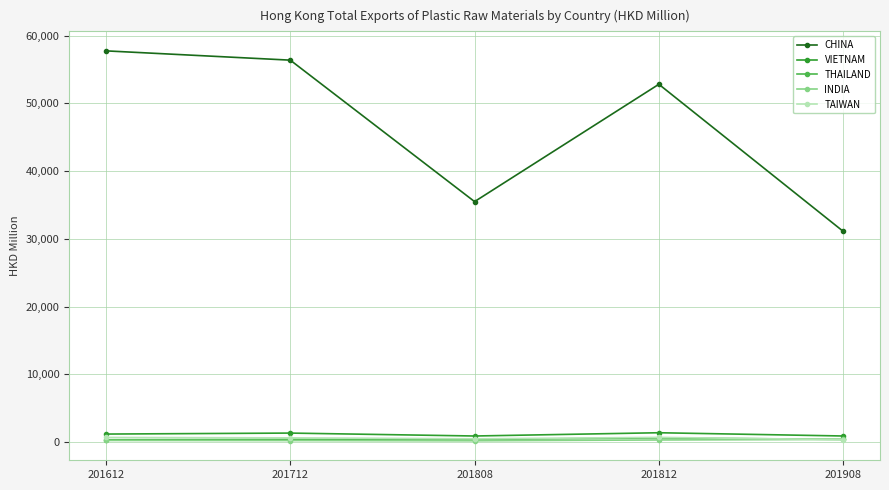

What is the value of the CHINA point at the 4th from the left?

52808.8